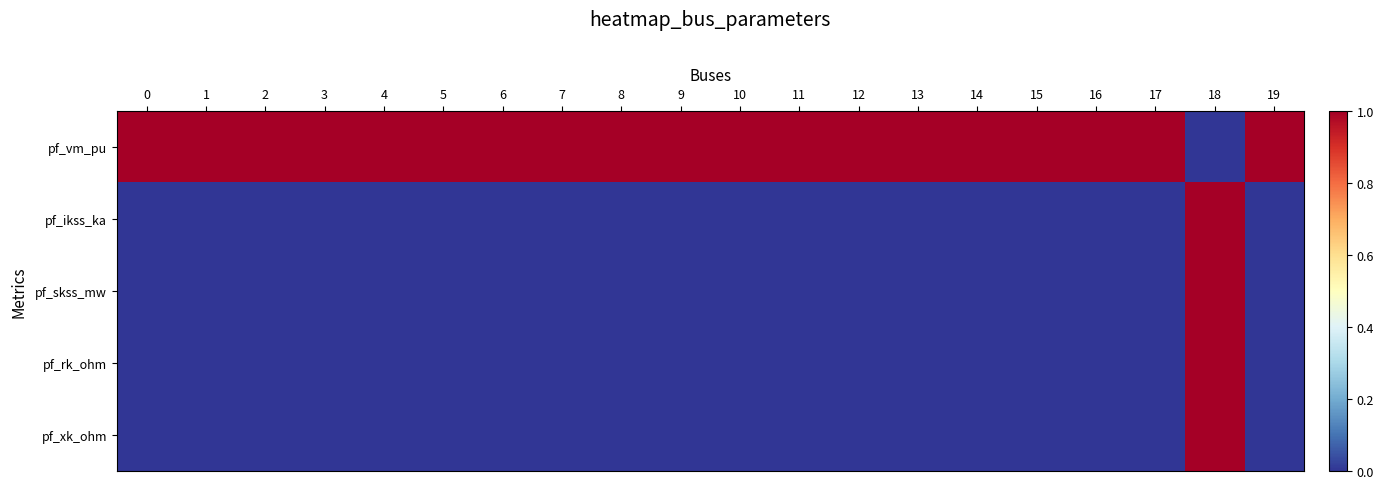

Reading right to left, list all the values displayed in this chart.

pf_vm_pu: 19=1.0	18=0.0	17=1.0	16=1.0	15=1.0	14=1.0	13=1.0	12=1.0	11=1.0	10=1.0	9=1.0	8=1.0	7=1.0	6=1.0	5=1.0	4=1.0	3=1.0	2=1.0	1=1.0	0=1.0
pf_ikss_ka: 19=0.0	18=1.0	17=0.0	16=0.0	15=0.0	14=0.0	13=0.0	12=0.0	11=0.0	10=0.0	9=0.0	8=0.0	7=0.0	6=0.0	5=0.0	4=0.0	3=0.0	2=0.0	1=0.0	0=0.0
pf_skss_mw: 19=0.0	18=1.0	17=0.0	16=0.0	15=0.0	14=0.0	13=0.0	12=0.0	11=0.0	10=0.0	9=0.0	8=0.0	7=0.0	6=0.0	5=0.0	4=0.0	3=0.0	2=0.0	1=0.0	0=0.0
pf_rk_ohm: 19=0.0	18=1.0	17=0.0	16=0.0	15=0.0	14=0.0	13=0.0	12=0.0	11=0.0	10=0.0	9=0.0	8=0.0	7=0.0	6=0.0	5=0.0	4=0.0	3=0.0	2=0.0	1=0.0	0=0.0
pf_xk_ohm: 19=0.0	18=1.0	17=0.0	16=0.0	15=0.0	14=0.0	13=0.0	12=0.0	11=0.0	10=0.0	9=0.0	8=0.0	7=0.0	6=0.0	5=0.0	4=0.0	3=0.0	2=0.0	1=0.0	0=0.0